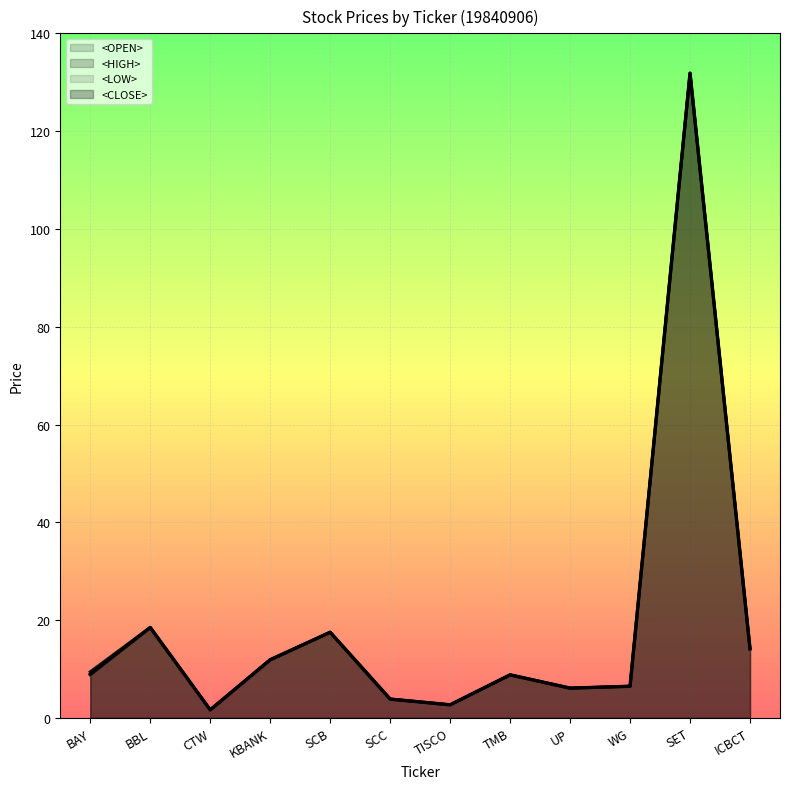

What is the label of the 9th point from the right?

KBANK